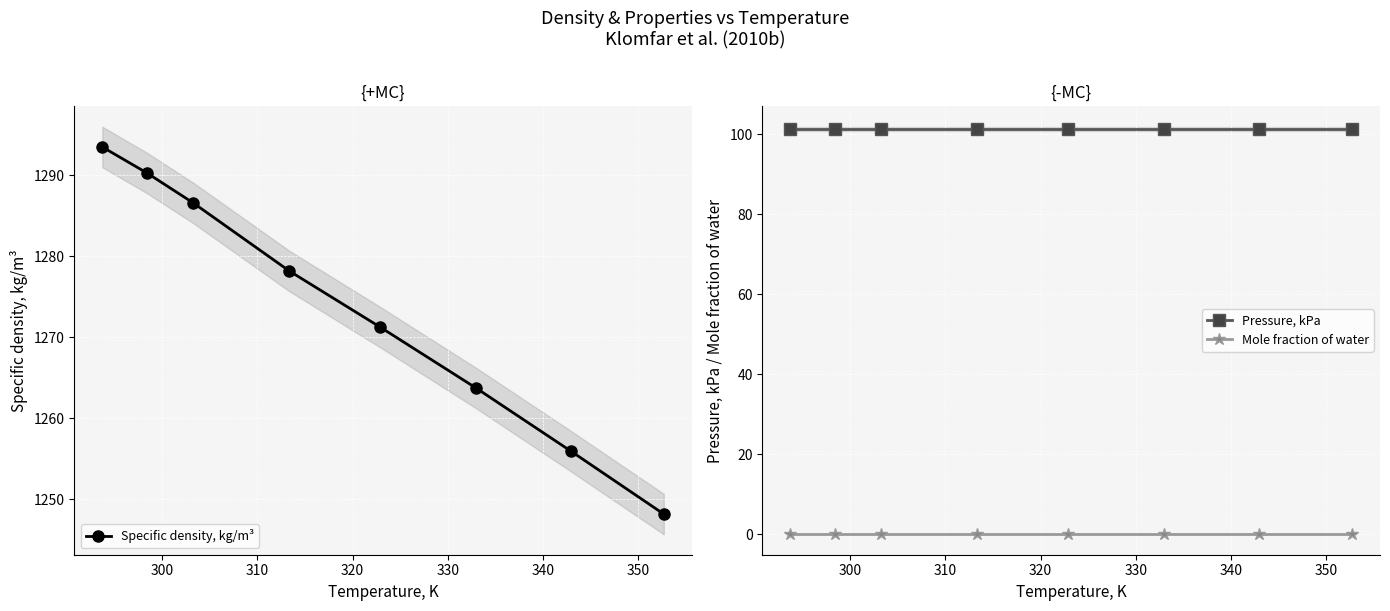

True or false: Mole fraction of water and Pressure, kPa cross at least once.

False